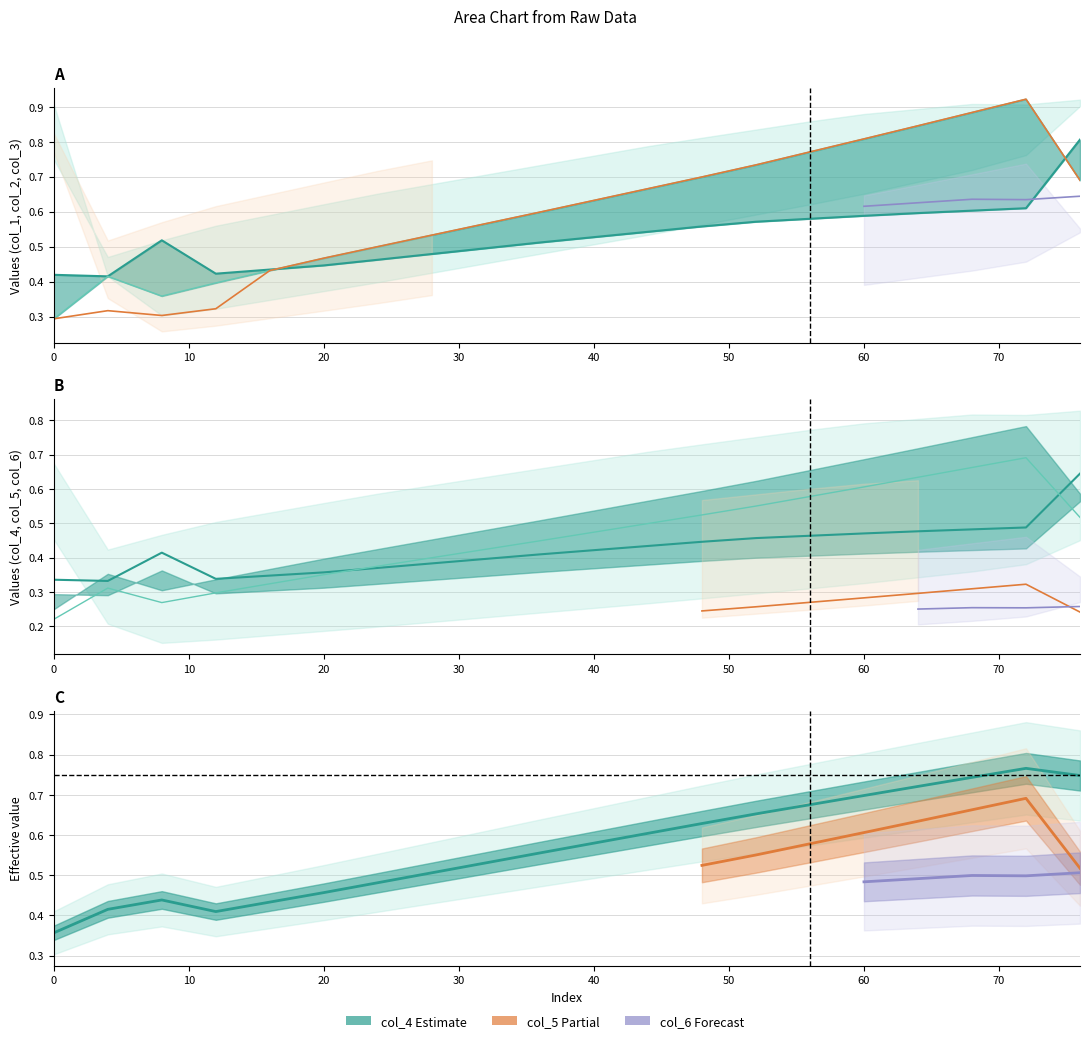

Is it true that col_4 equals 0.3 at 64?

False